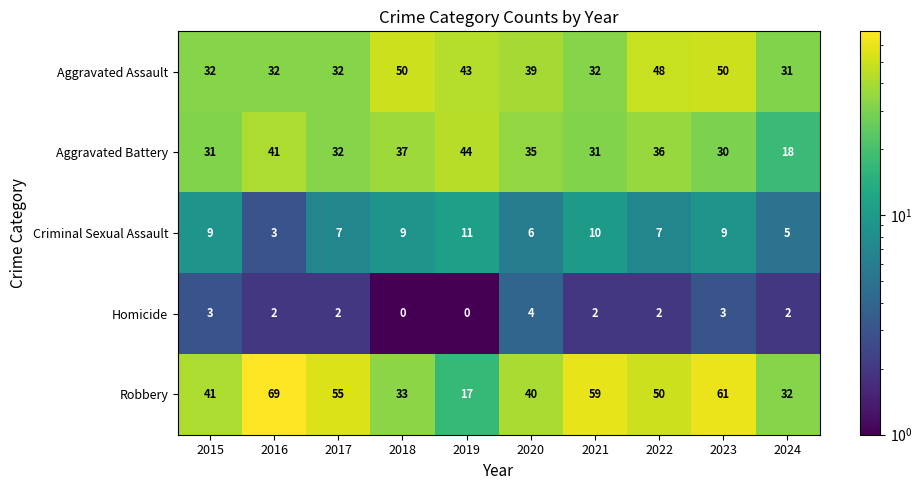

What is the sum of all Robbery values?

457